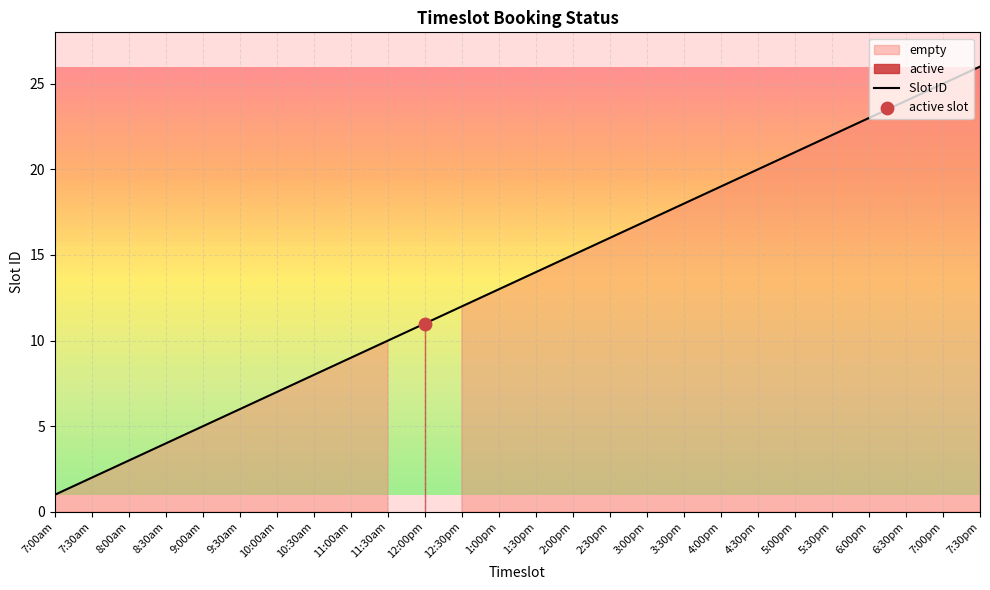

What is the change in value from 10:00am to 3:30pm?

+11